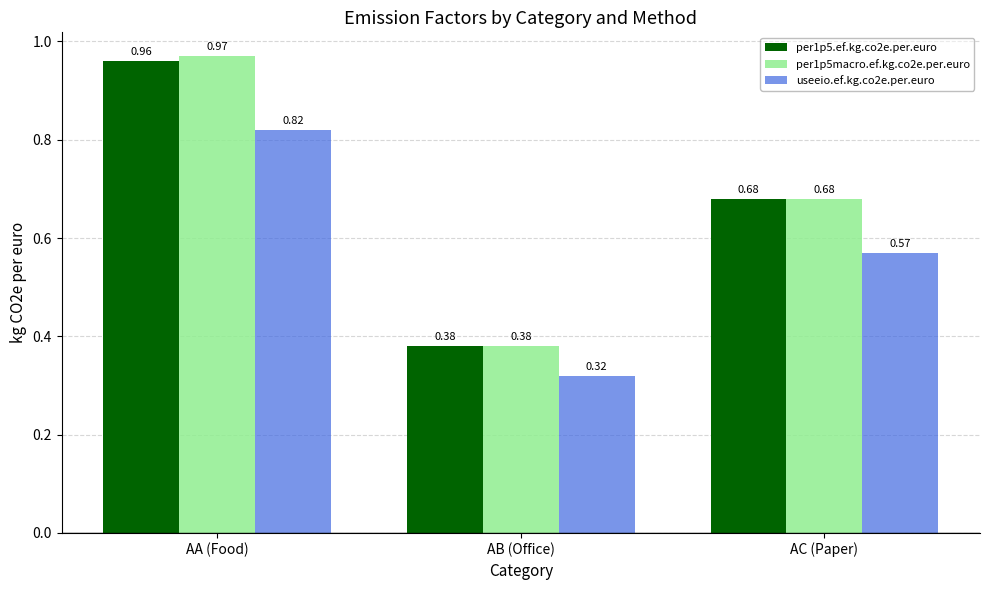

What is the sum of all useeio.ef.kg.co2e.per.euro values?

1.7